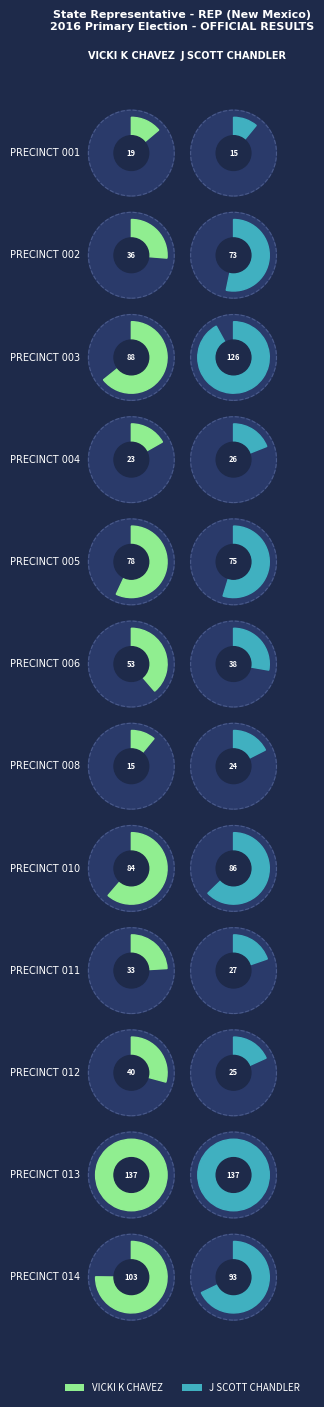

List the series in order of their peak value, lowest first.

VICKI K CHAVEZ, J SCOTT CHANDLER